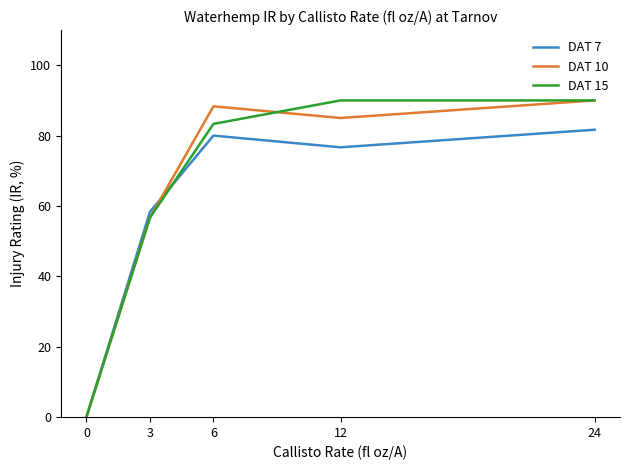

Reading left to right, transcribe all the data shown in this chart.

DAT 7: 0=0.0	3=58.3	6=80.0	12=76.7	24=81.7
DAT 10: 0=0.0	3=56.7	6=88.3	12=85.0	24=90.0
DAT 15: 0=0.0	3=56.7	6=83.3	12=90.0	24=90.0